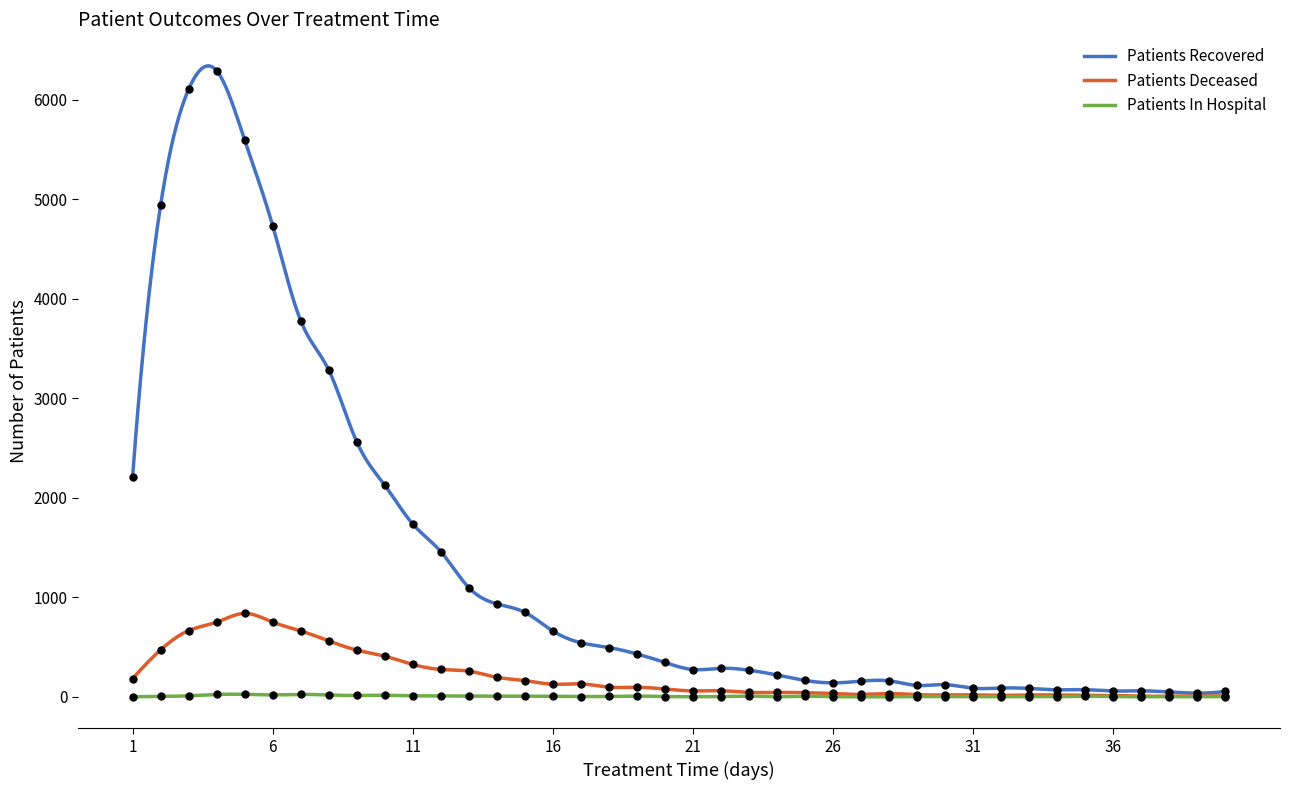

Which series has the largest total across all categories?

patients_recovered